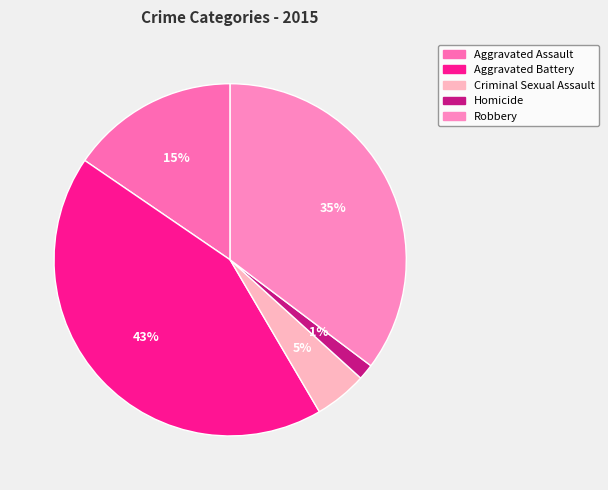

How many segments does this pie chart have?

5